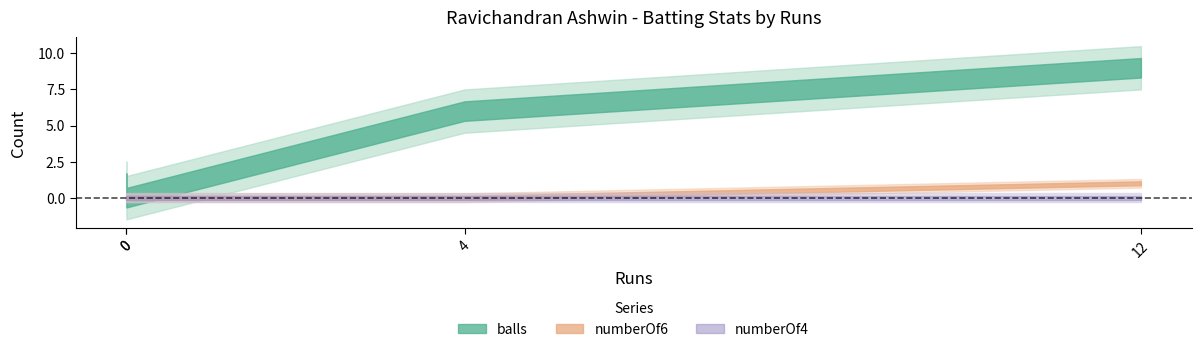

Which category has the highest value in the numberOf4 series?

12